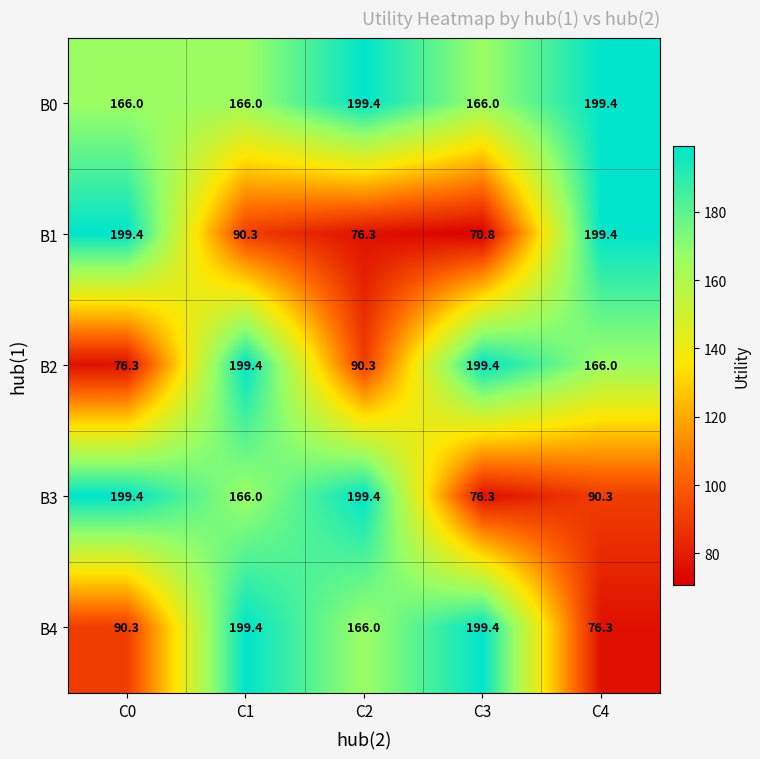

What is the spread (max minus min) of values at C3?

128.6